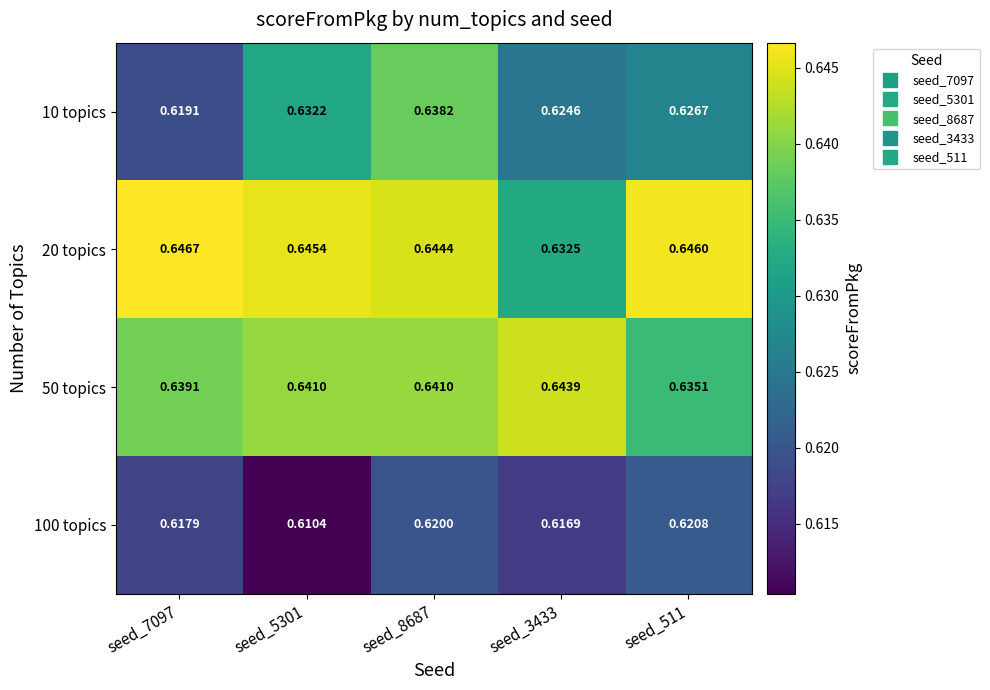

Is the value of 100 topics at seed_5301 greater than the value of 20 topics at seed_8687?

No